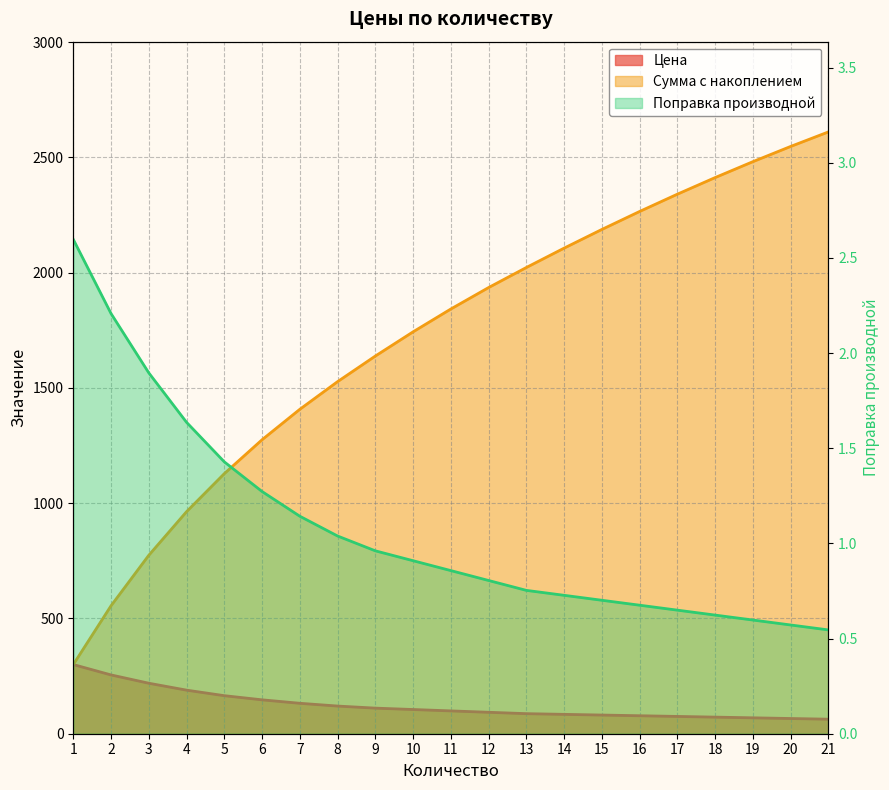

Which series has the widest spread of values?

Сумма с накоплением